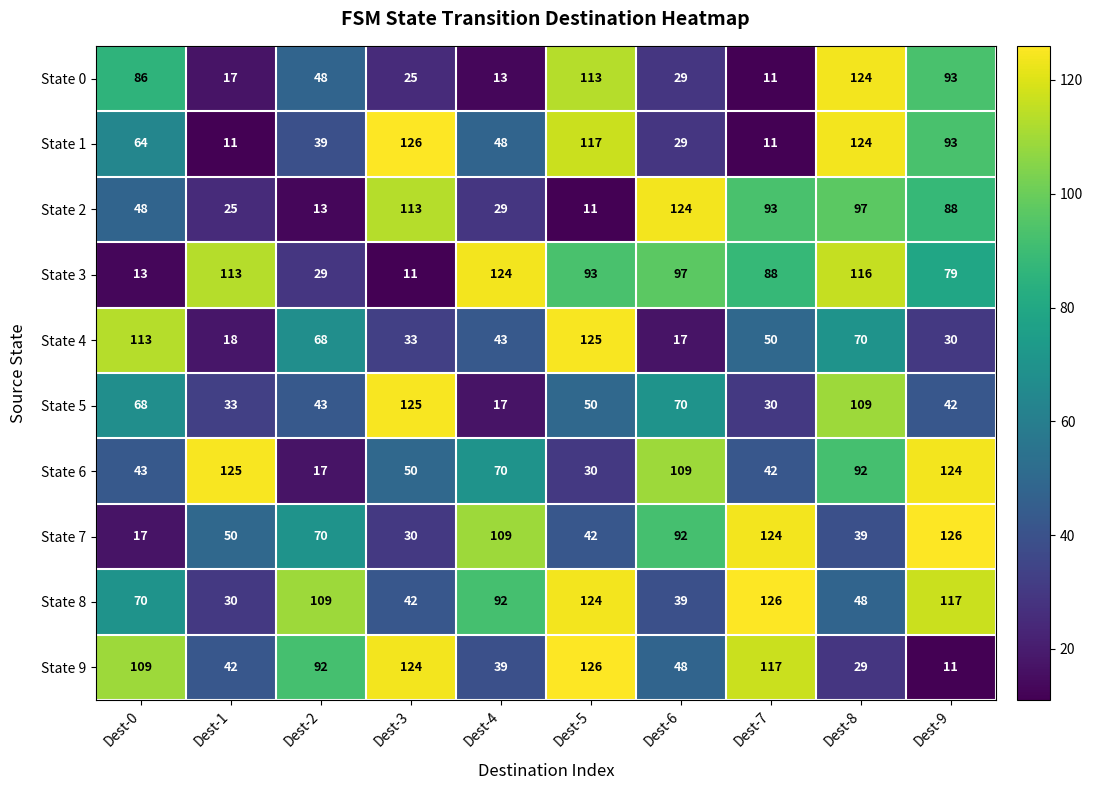

Rank the series at Dest-3 from lowest to highest value.

State 3, State 0, State 7, State 4, State 8, State 6, State 2, State 9, State 5, State 1